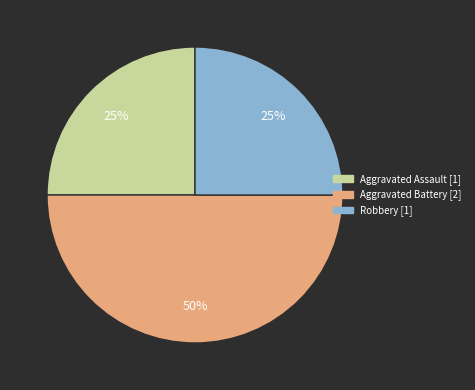

Is the sum of Robbery and Aggravated Battery greater than half?

Yes